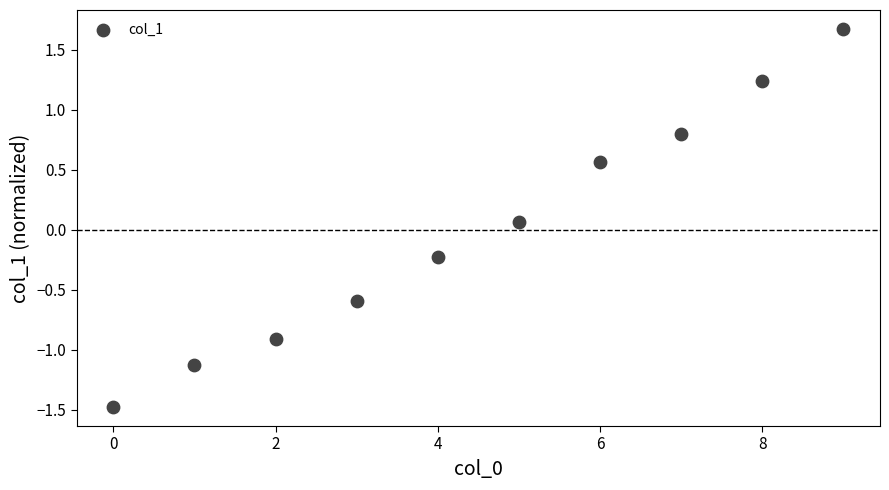

What is the range of Y values (max minus min)?

3.2